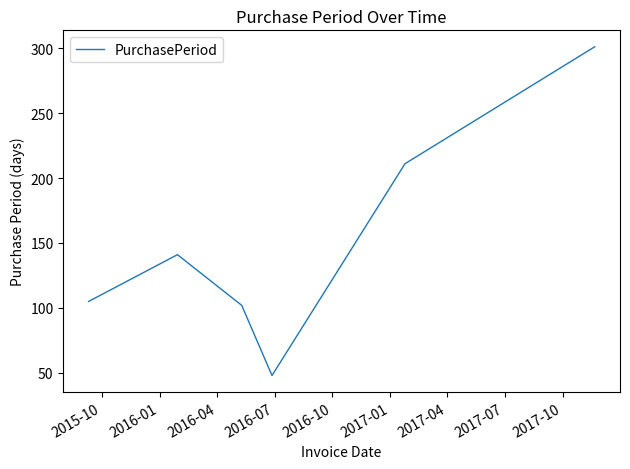

What is the difference between the maximum and minimum values?

253